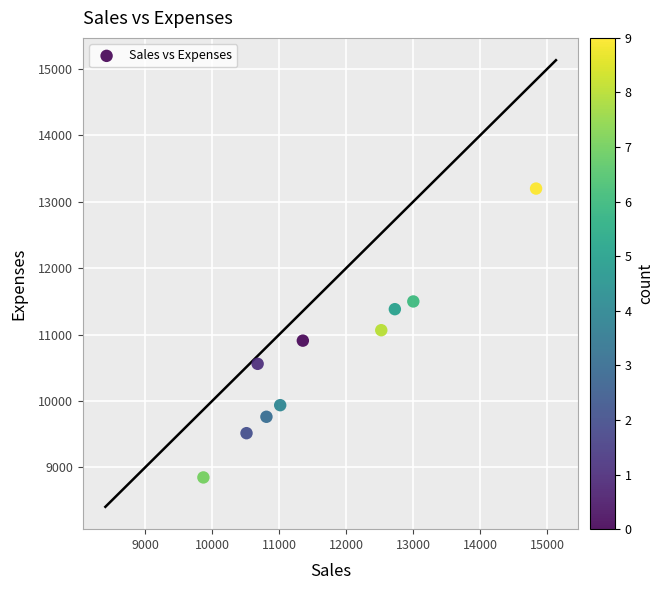

What is the average Y value?

10667.3